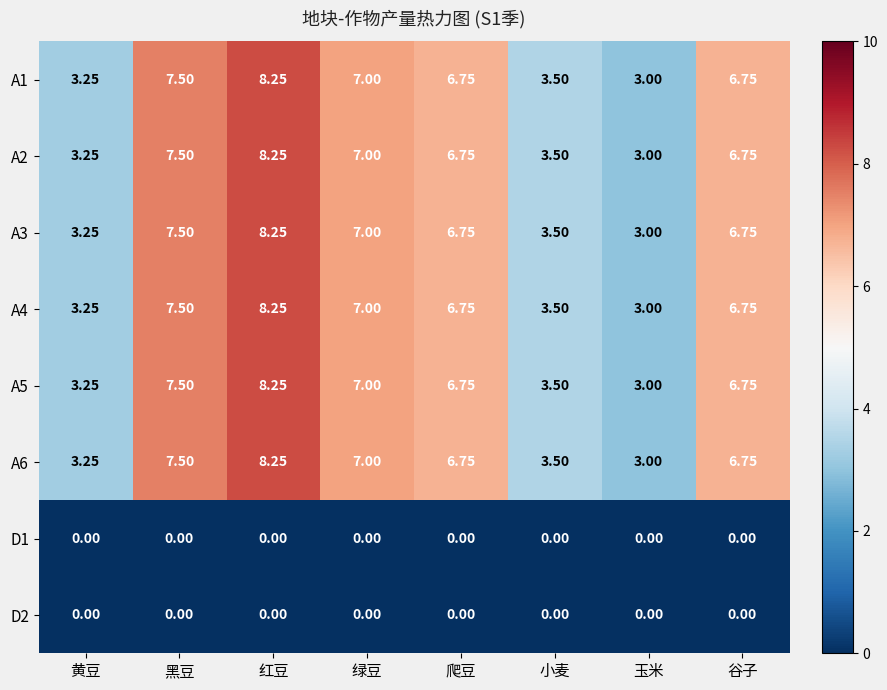

At which label does A3 first exceed 6?

黑豆